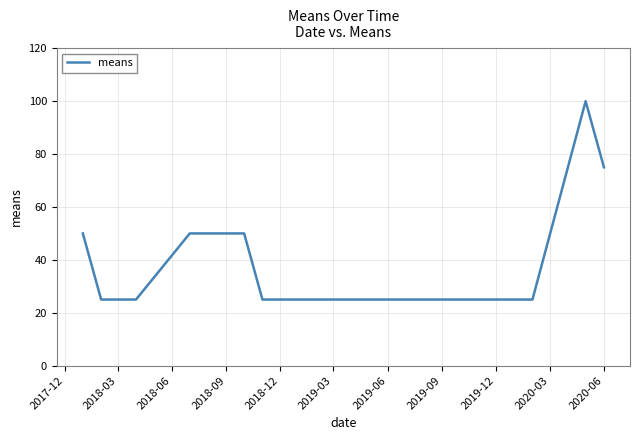

What is the average value?

42